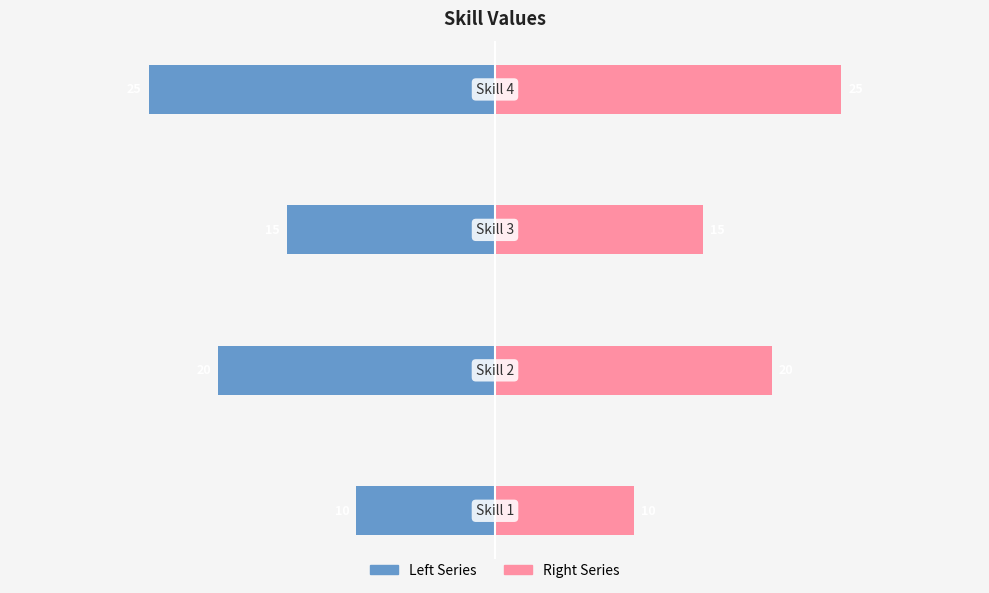

True or false: Right Series has a value of 22 at 2.

False